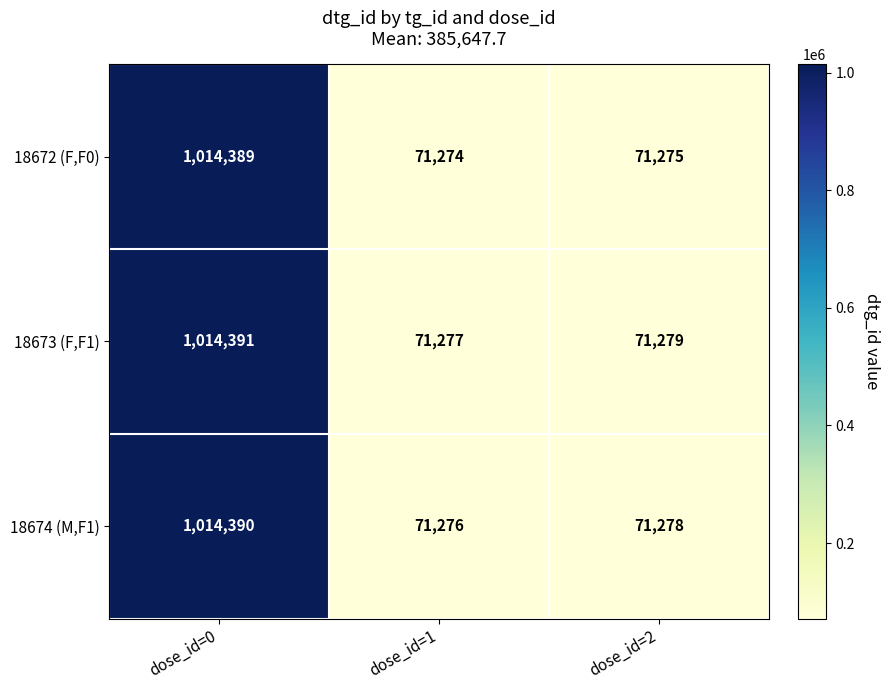

What is the highest value of the 18672 (F,F0) series?

1014389